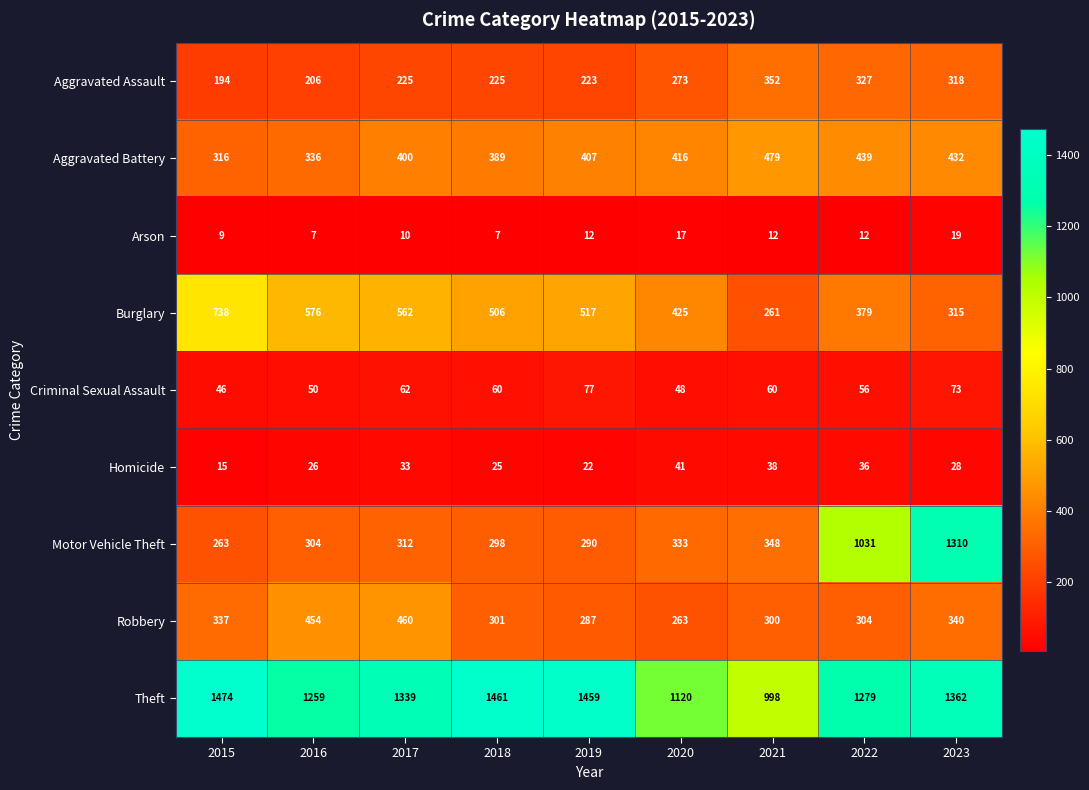

True or false: Aggravated Battery has a value of 389 at 2018.

True